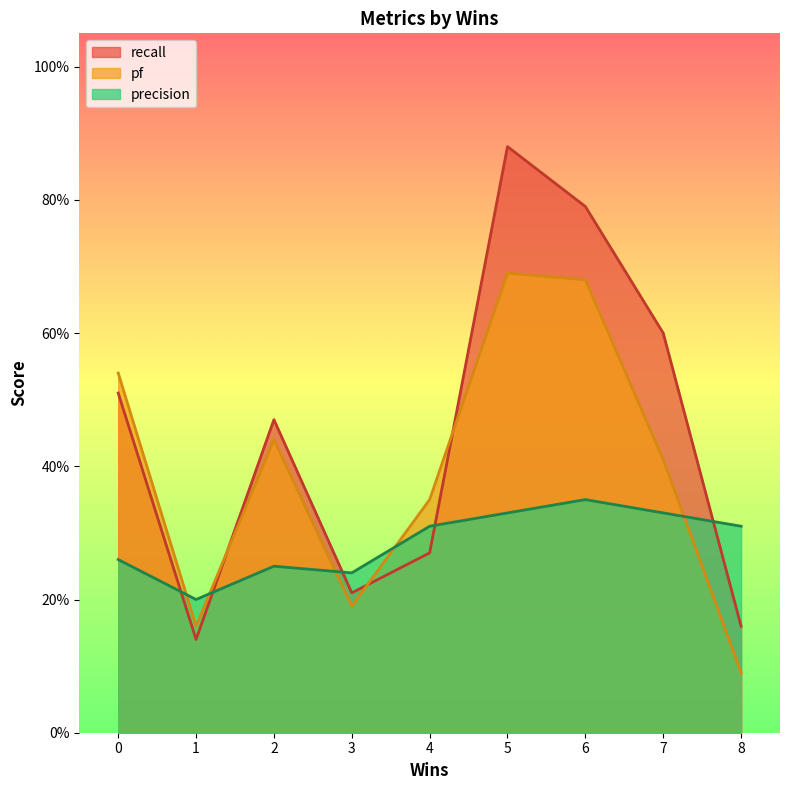

What is the average value of the recall series?

0.4